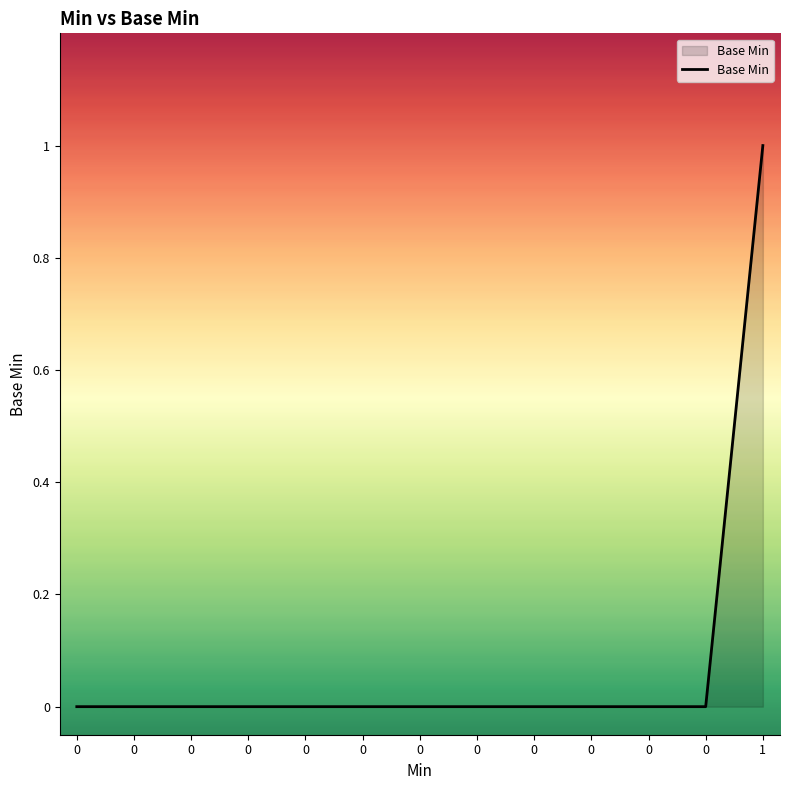

How many lines are shown in the chart?

1